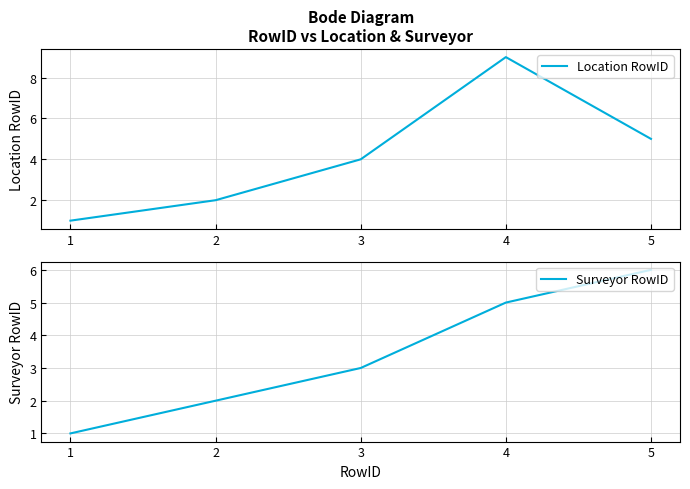

Which label corresponds to the largest value in the chart?

4